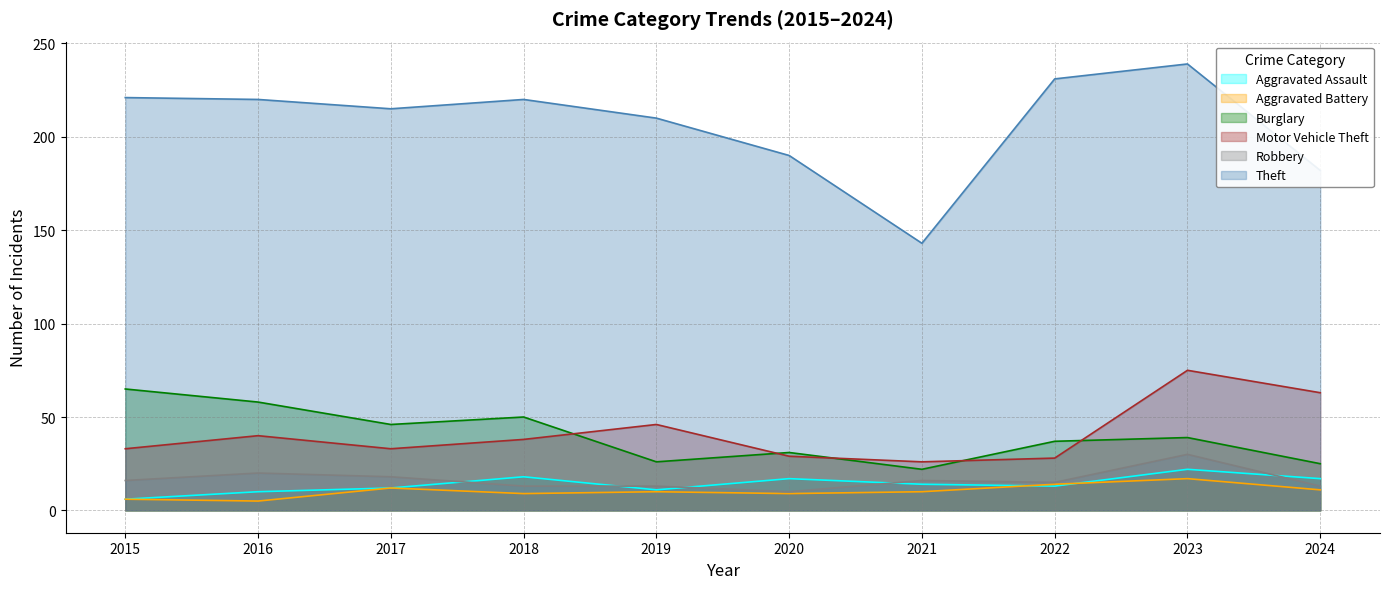

What value does the Motor Vehicle Theft series have at 2023, to the nearest 5?

75